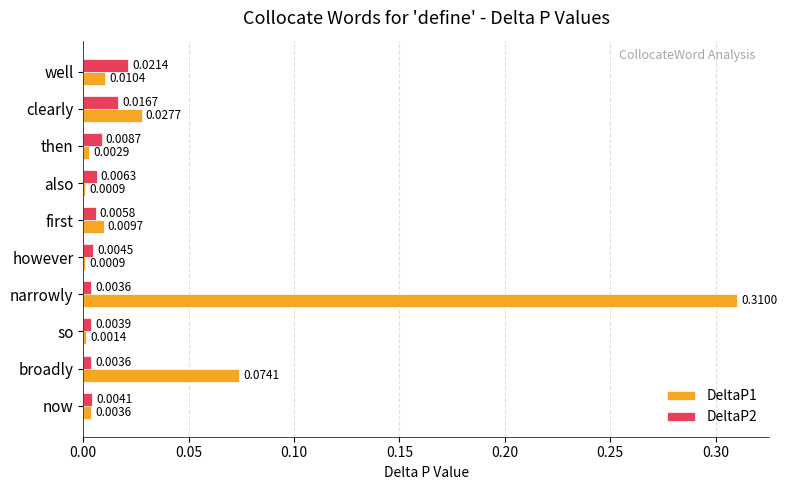

Which series has the largest total across all categories?

DeltaP1